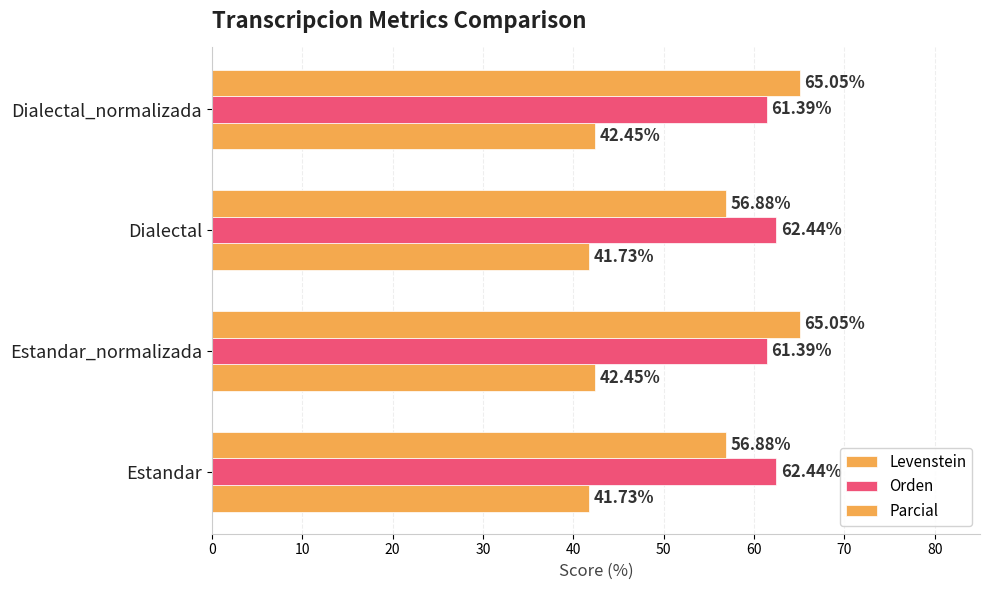

Count the number of categories in the chart.

4